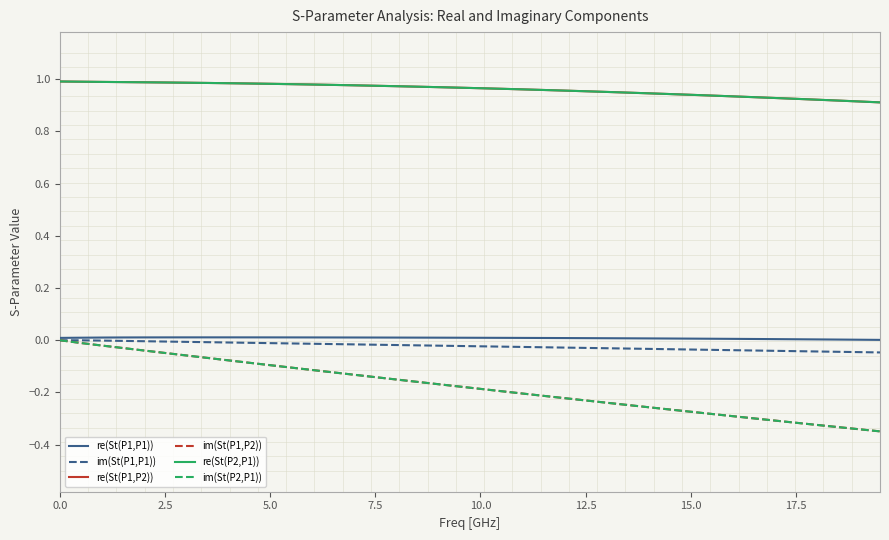

True or false: im(St(P1,P2)) and re(St(P2,P1)) cross at least once.

False